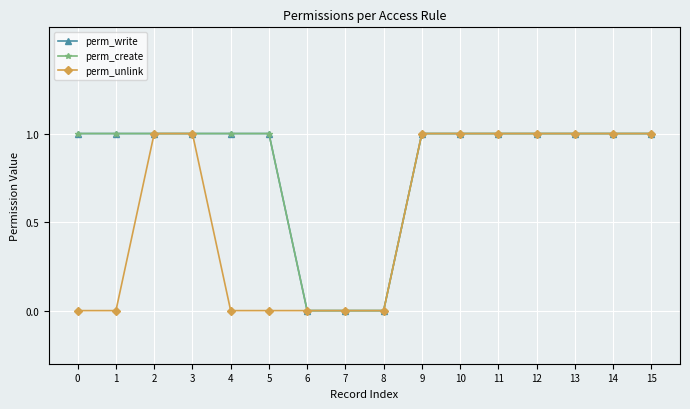

What is the total value across all series at 1?

2